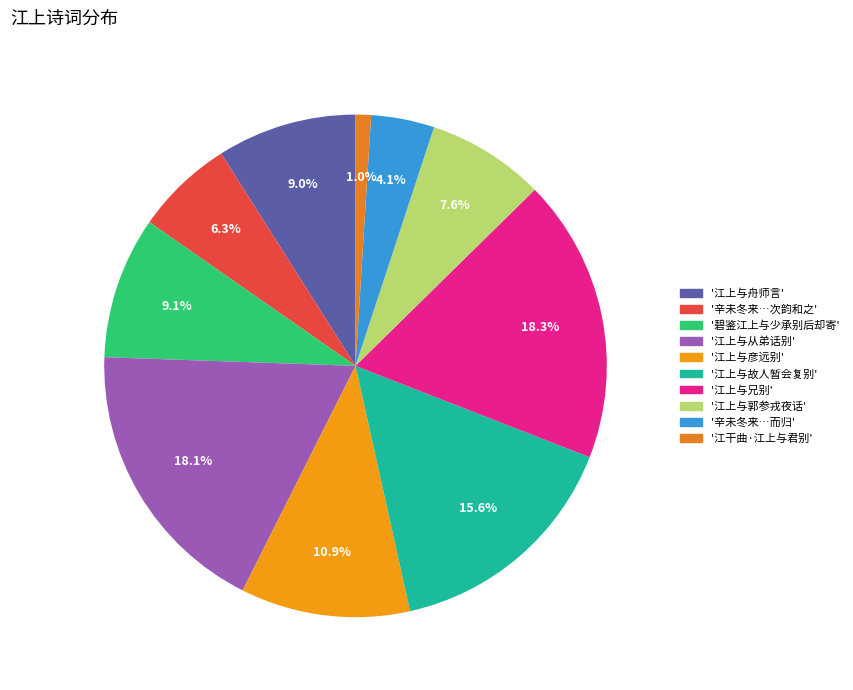

How many slices are in this pie chart?

10